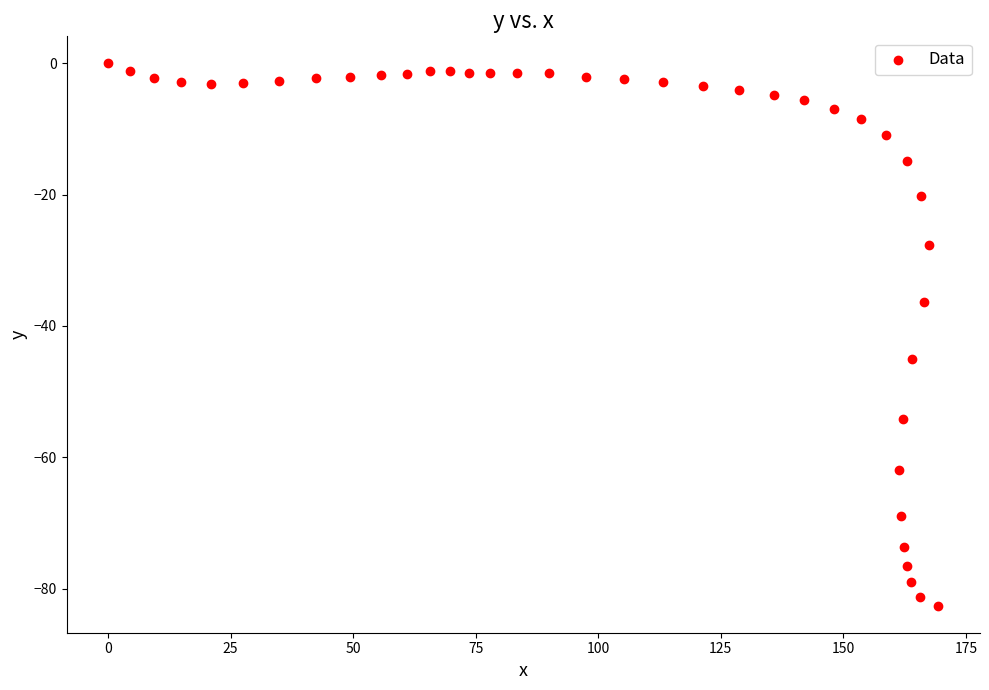

What is the range of Y values (max minus min)?

82.6